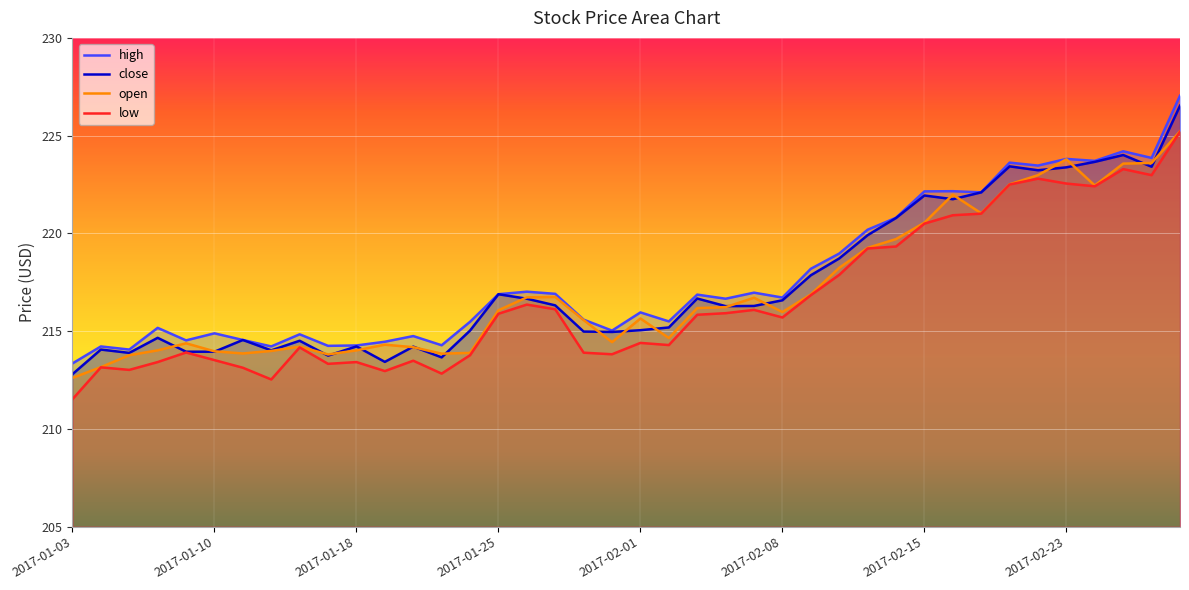

What is the label of the 13th point from the left?

2017-01-20